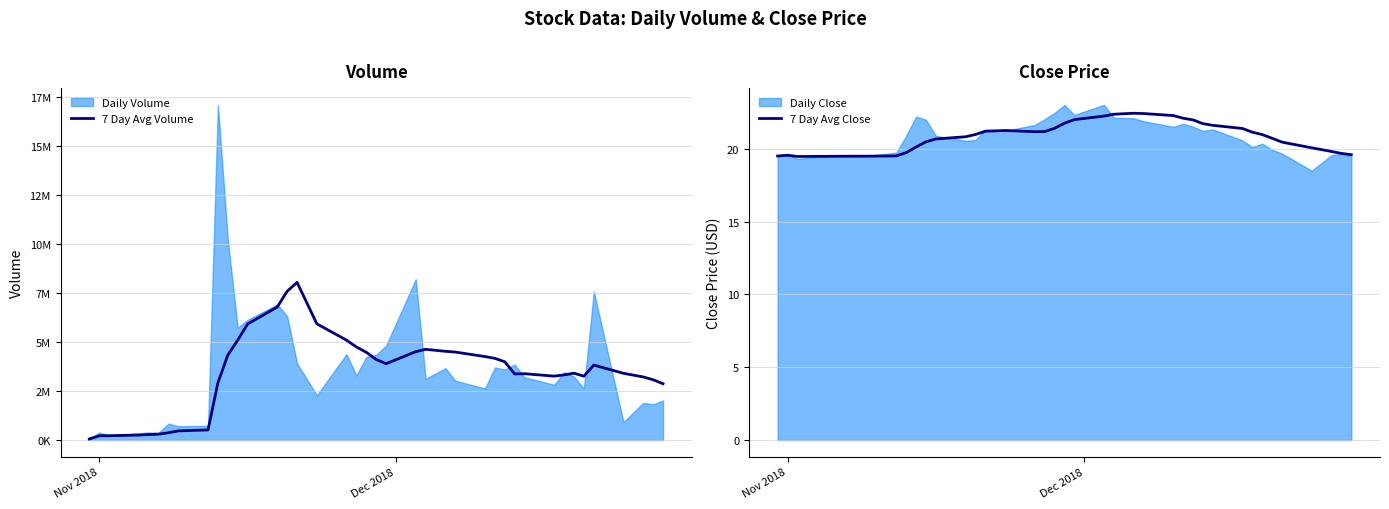

What is the value of the 7 Day Avg Volume point at the 10th from the left?

2925485.7